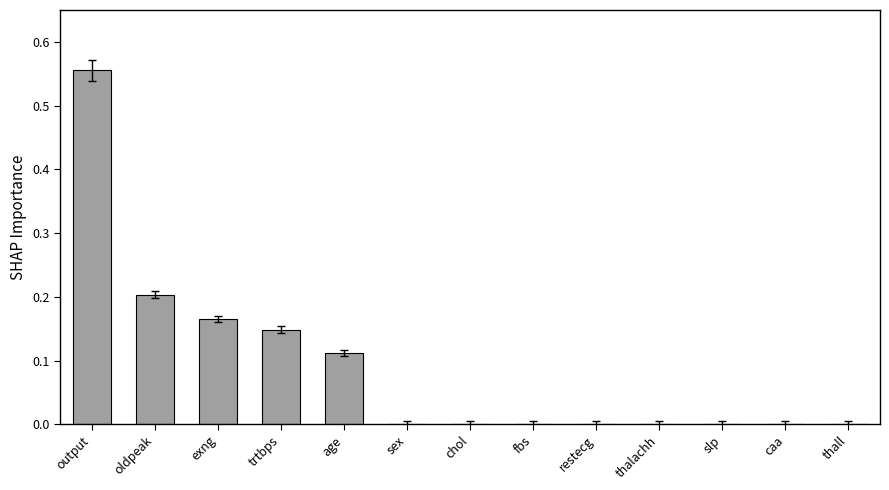

What is the sum of the values at oldpeak and age?

0.3